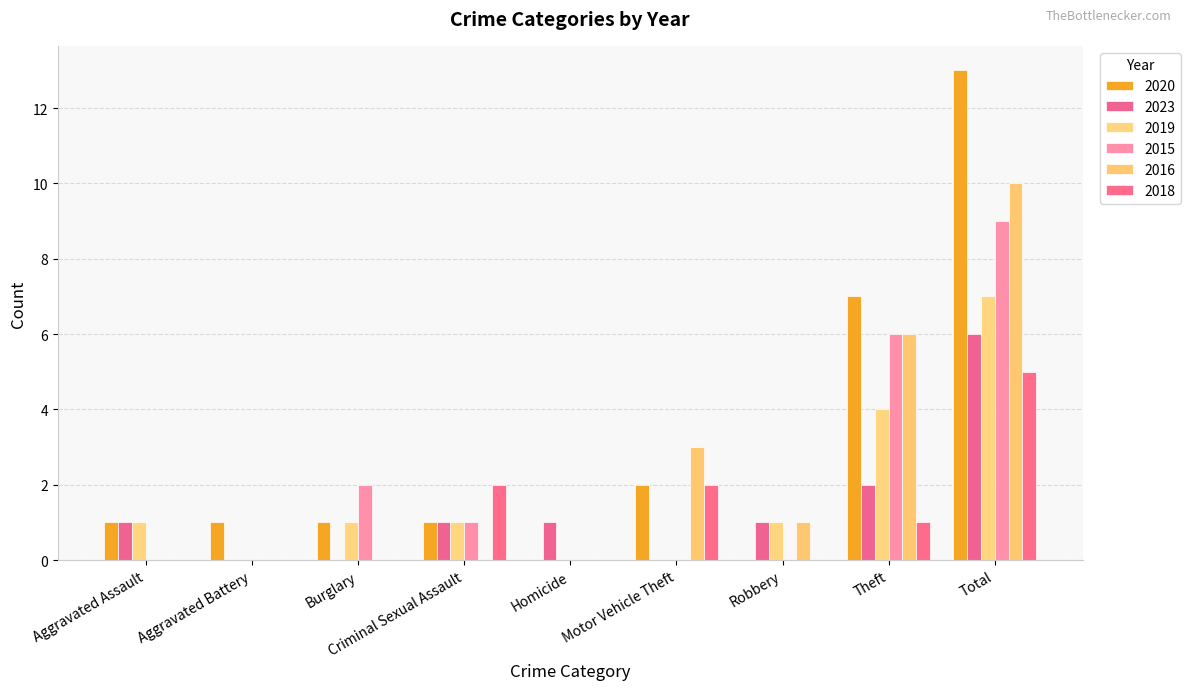

What is the sum of all 2018 values?

10